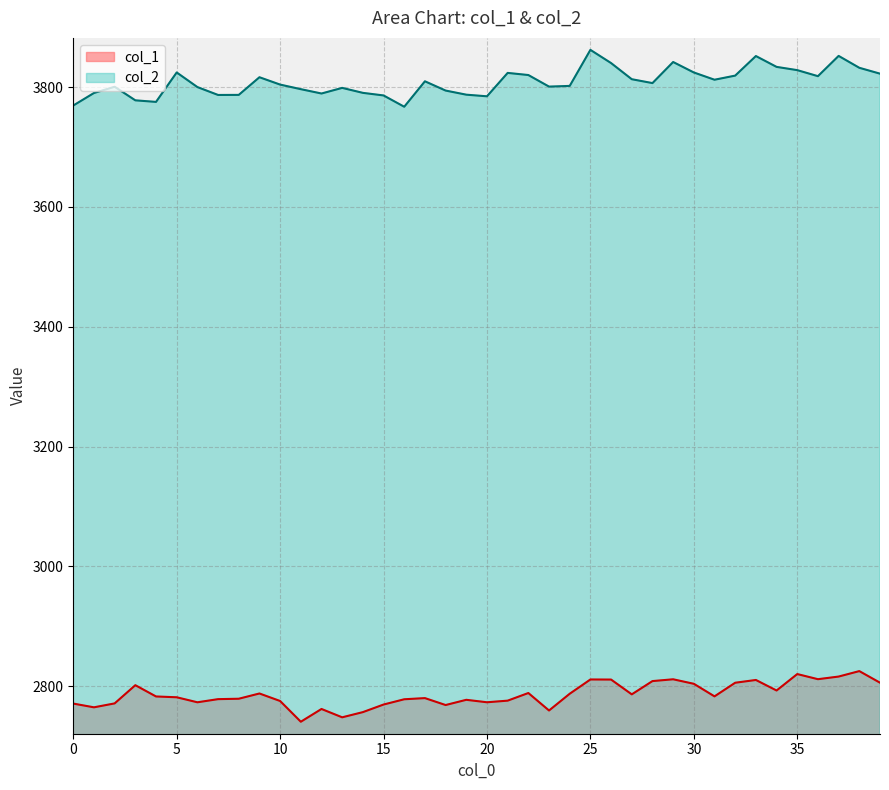

Does the chart display data point markers on the line(s)?

No